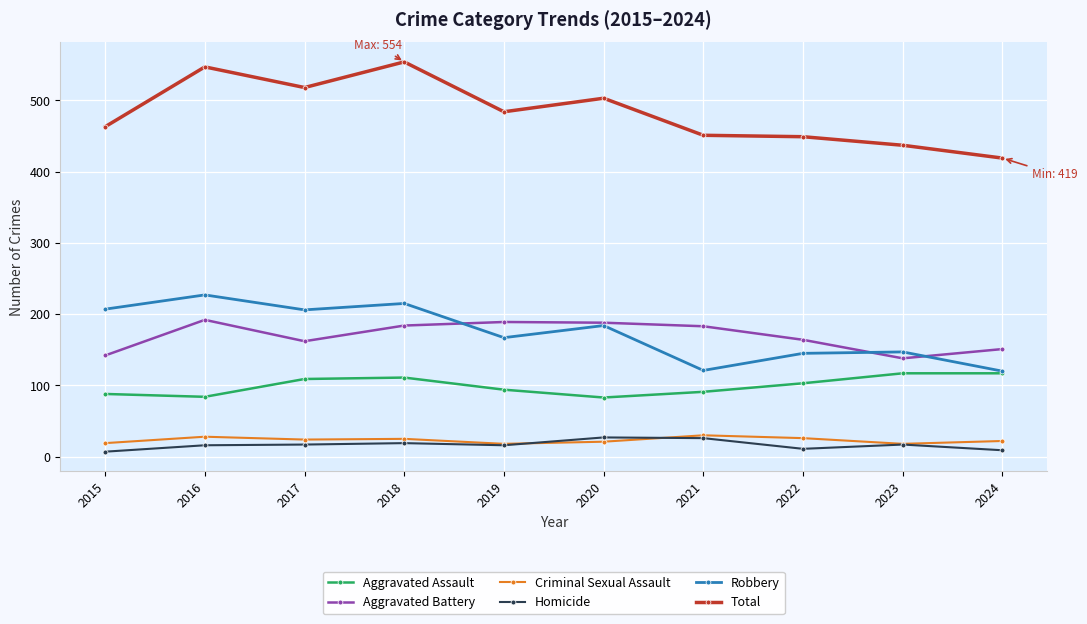

Which series changed the most between 2018 and 2019?

Total